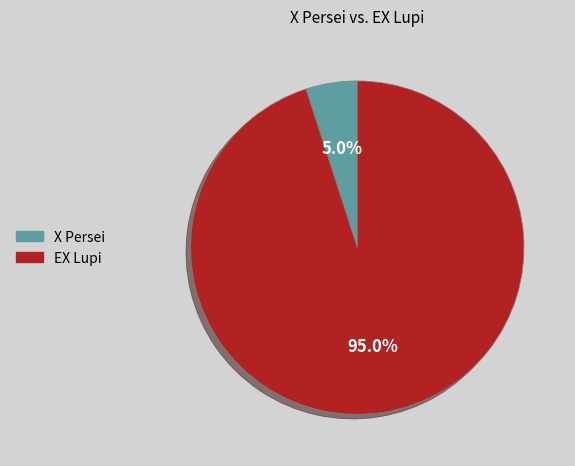

True or false: X Persei accounts for 5% of the total.

True